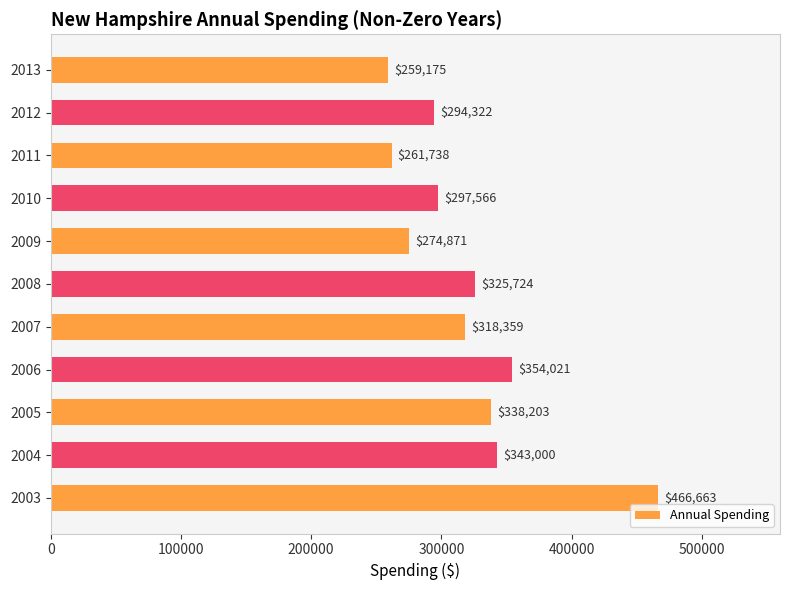

Reading top to bottom, list all the values displayed in this chart.

2013=259175	2012=294322	2011=261738	2010=297566	2009=274871	2008=325724	2007=318359	2006=354021	2005=338203	2004=343000	2003=466663